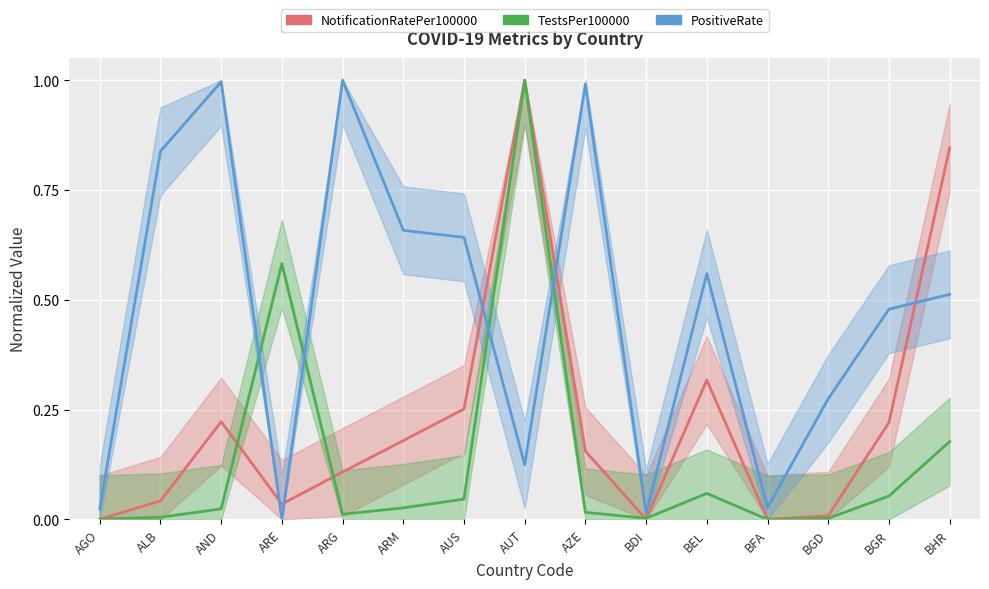

Rank the categories by TestsPer100000 value from highest to lowest.

AUT, ARE, BHR, BEL, BGR, AUS, ARM, AND, AZE, ARG, ALB, BDI, BGD, AGO, BFA